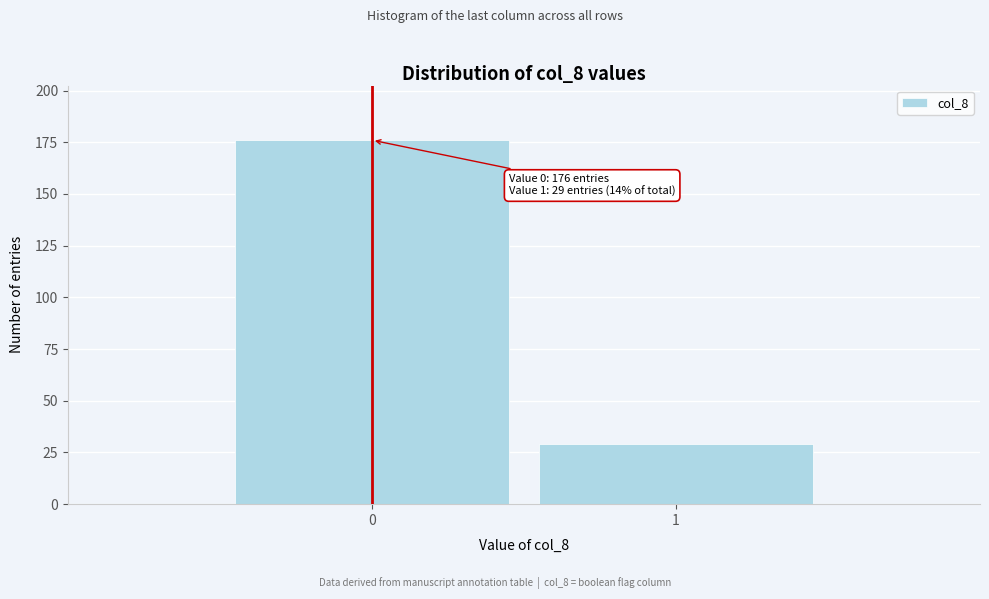

Reading left to right, list all the values displayed in this chart.

176	29